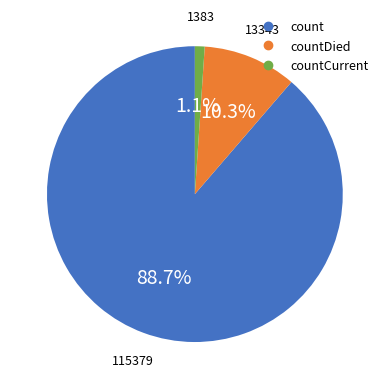

Is there a majority slice in this chart?

Yes